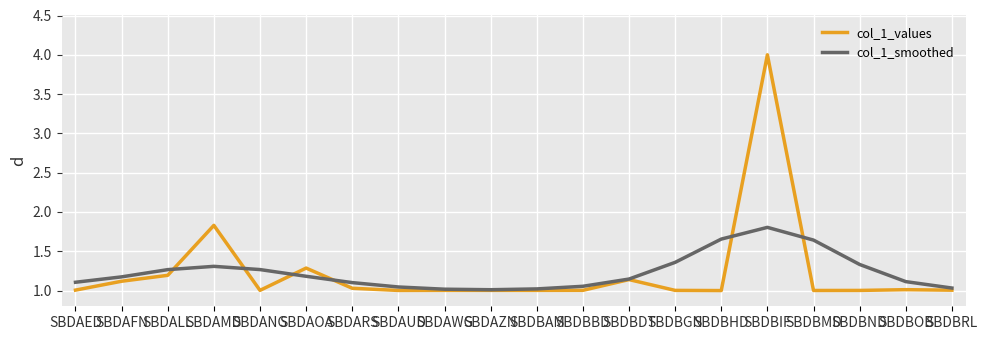

Which label corresponds to the largest value in the chart?

SBDBIF